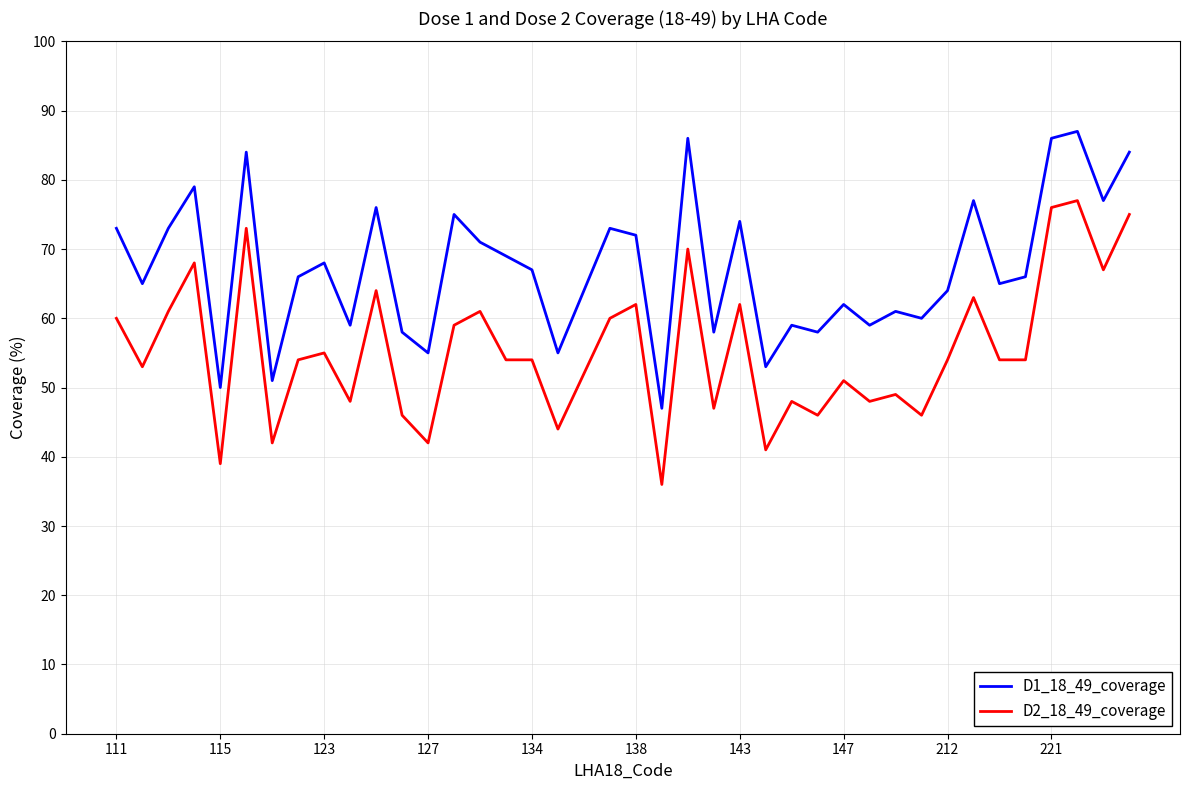

Which series has the widest spread of values?

D2_18_49_coverage